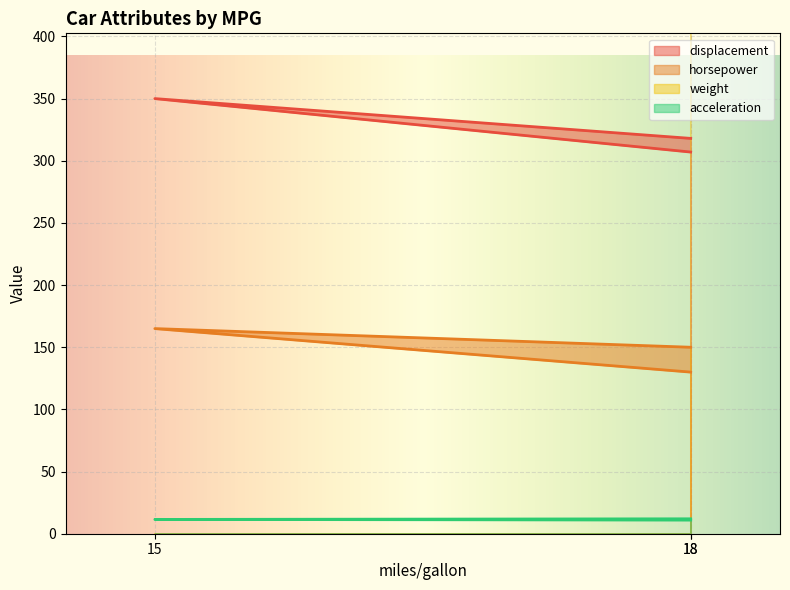

Rank the series at 18 from highest to lowest value.

weight, displacement, horsepower, acceleration